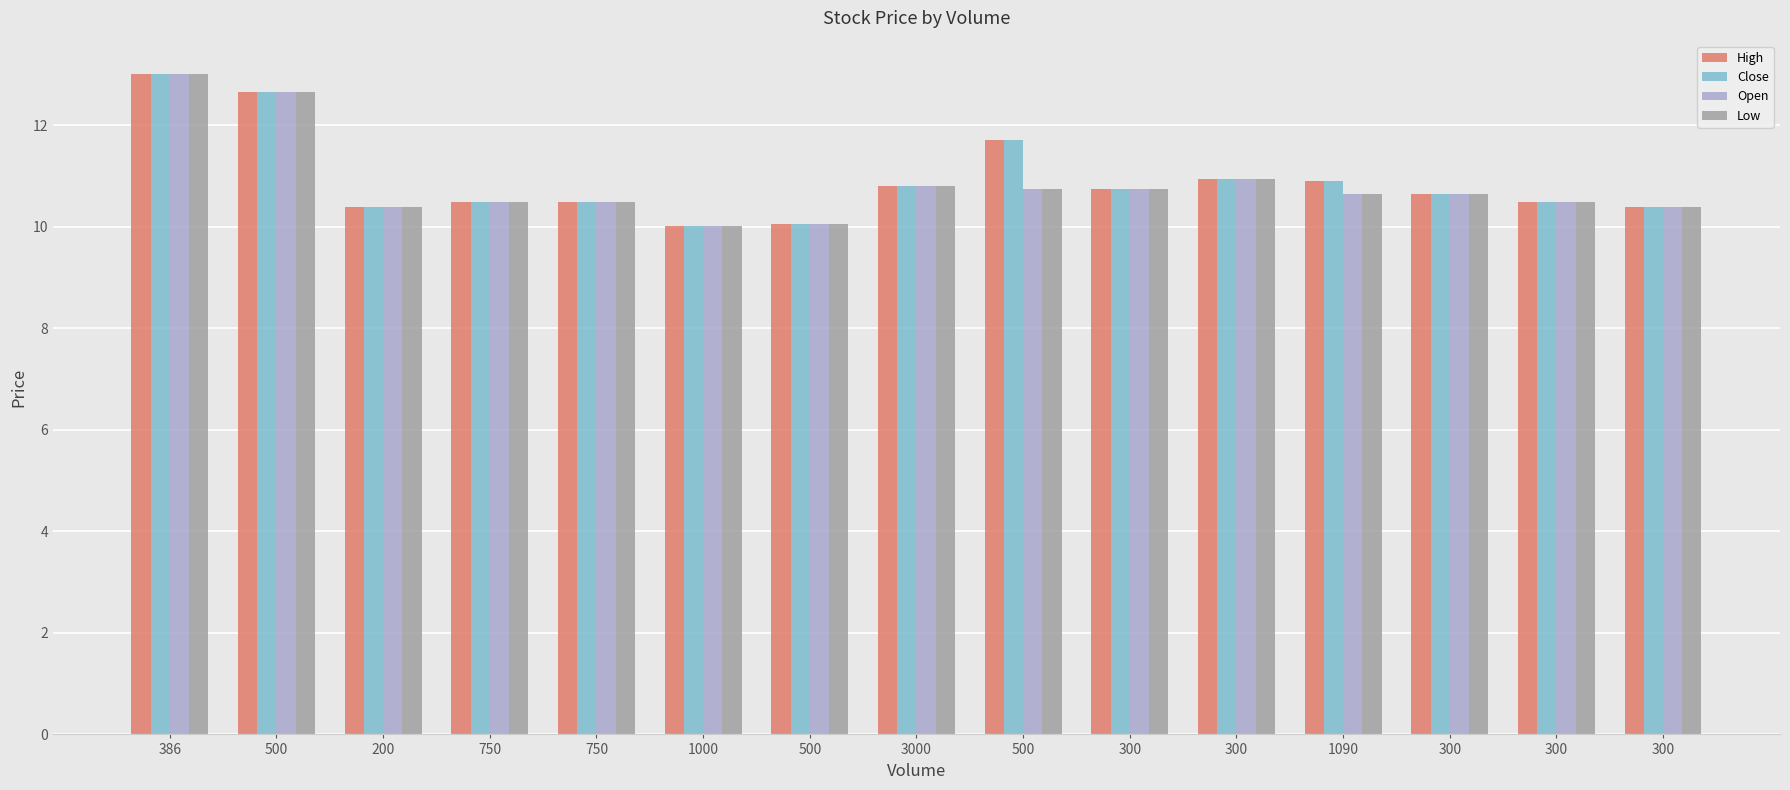

Are the bars horizontal?

No